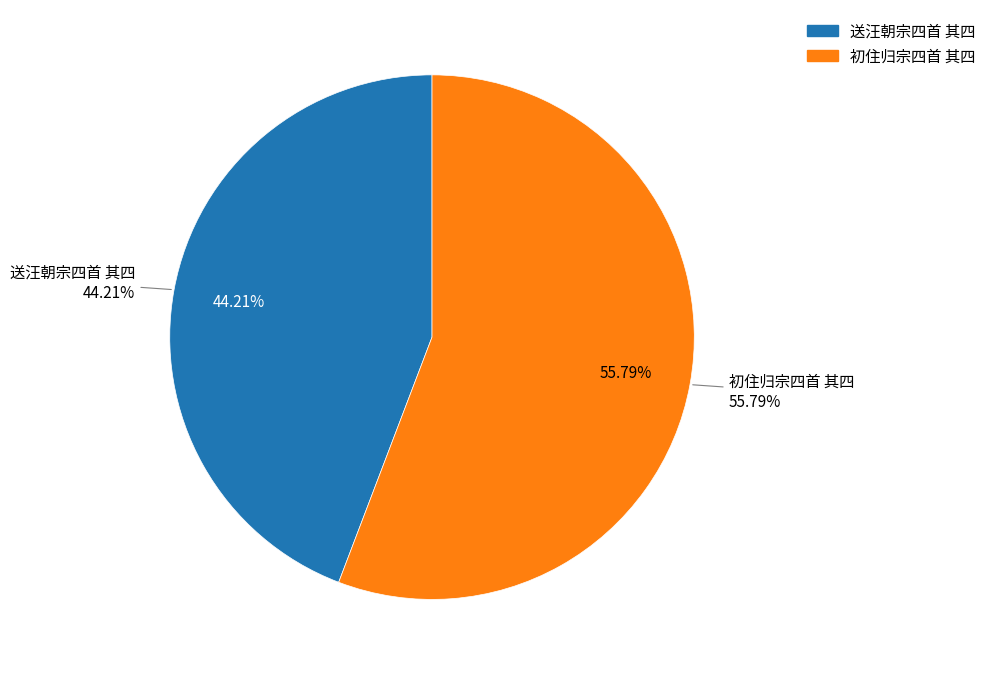

What is the majority slice?

初住归宗四首 其四